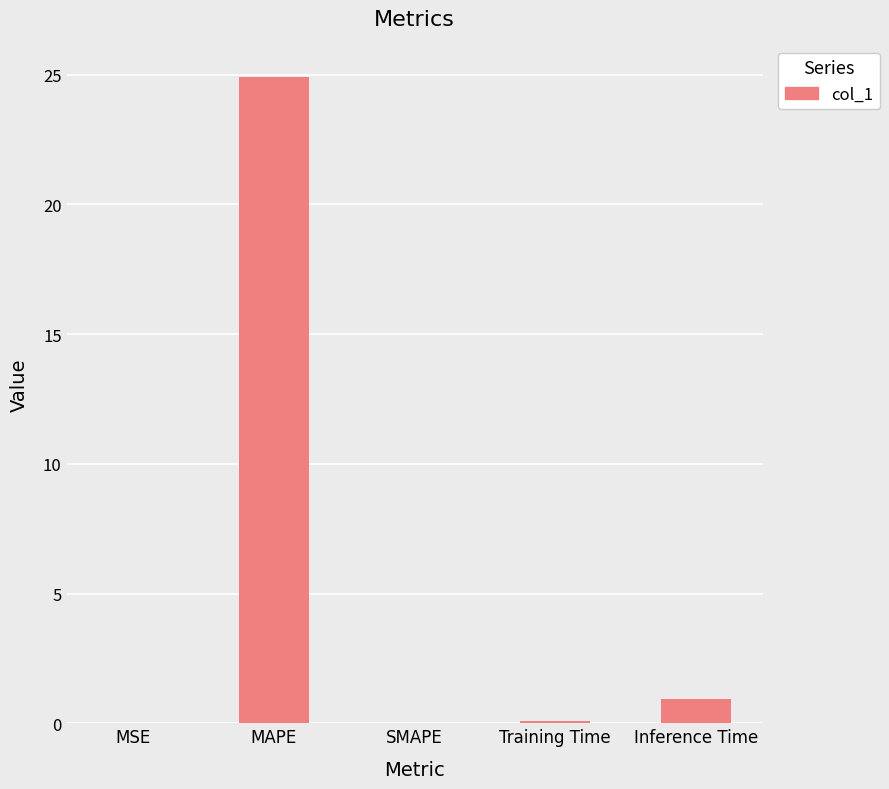

What is the change in value from MAPE to SMAPE?

-24.9